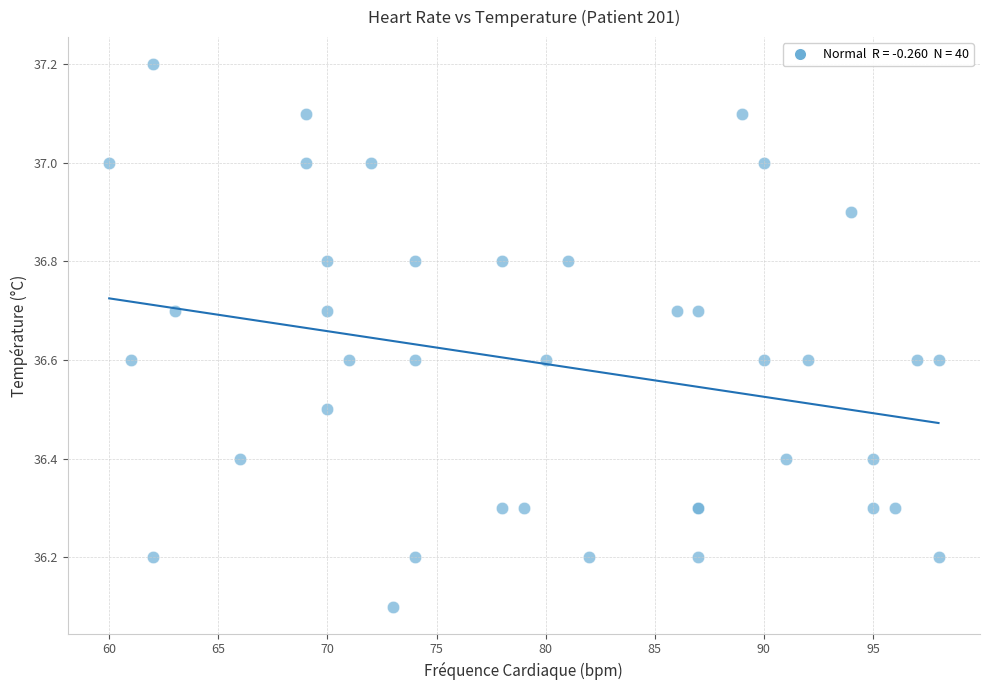

What Y value in the scatter plot is closest to 36?

36.1